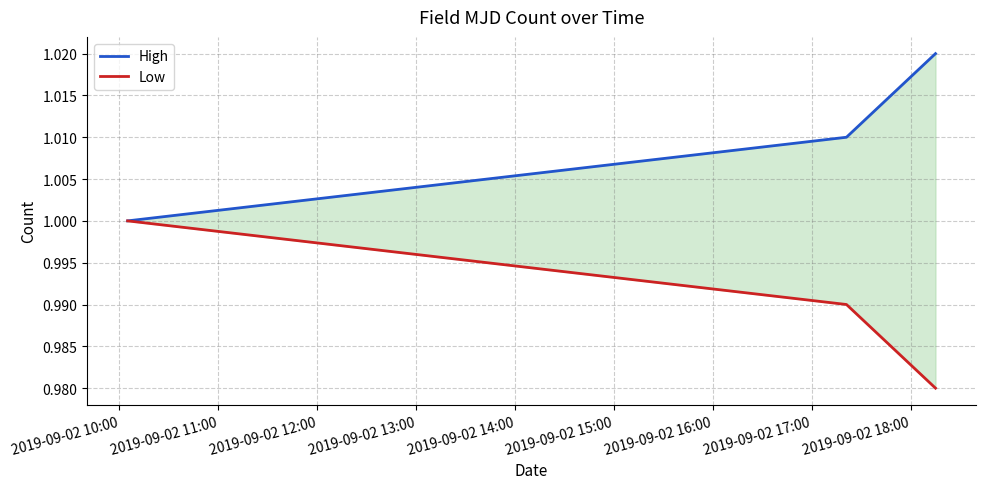

At which category is the sum across all series the highest?

2019-09-02 10:00